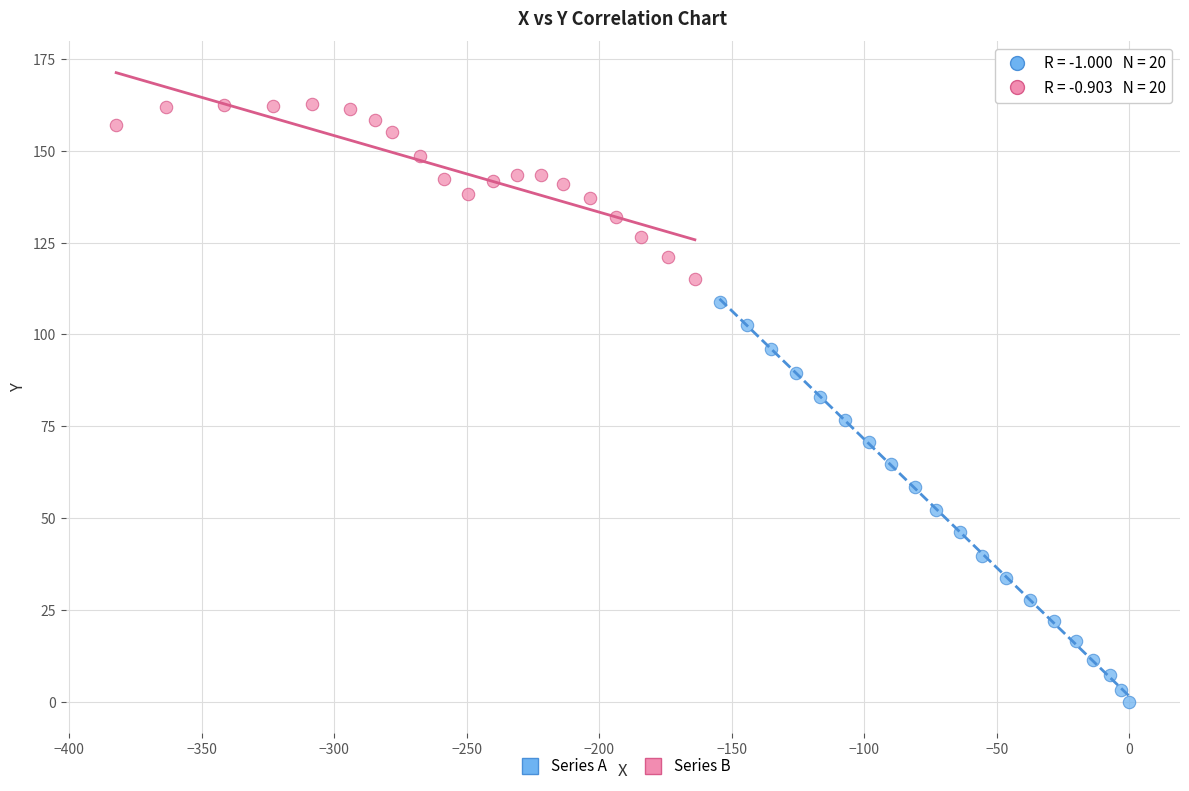

Which series contains the lowest Y value?

Series A